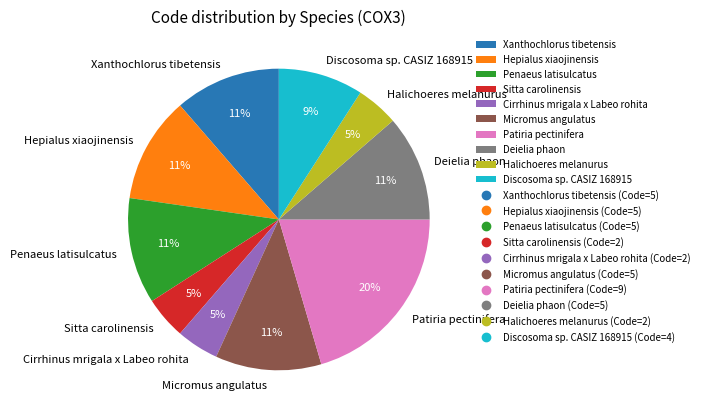

Approximately how many times larger is the value at Micromus angulatus compared to Penaeus latisulcatus?

1.0